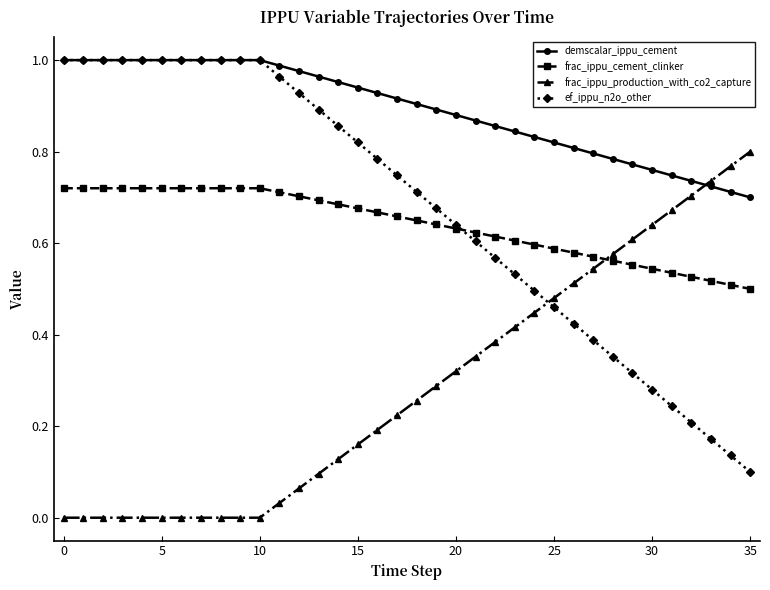

Which series has the widest spread of values?

ef_ippu_n2o_other